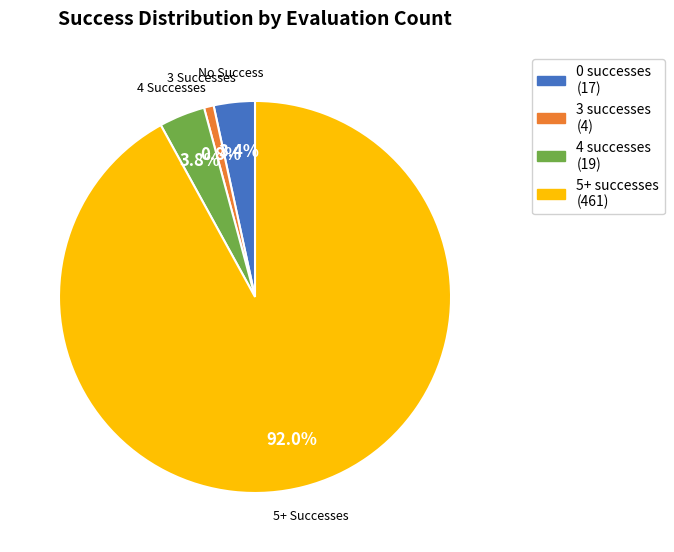

Count the number of slices in the pie.

4